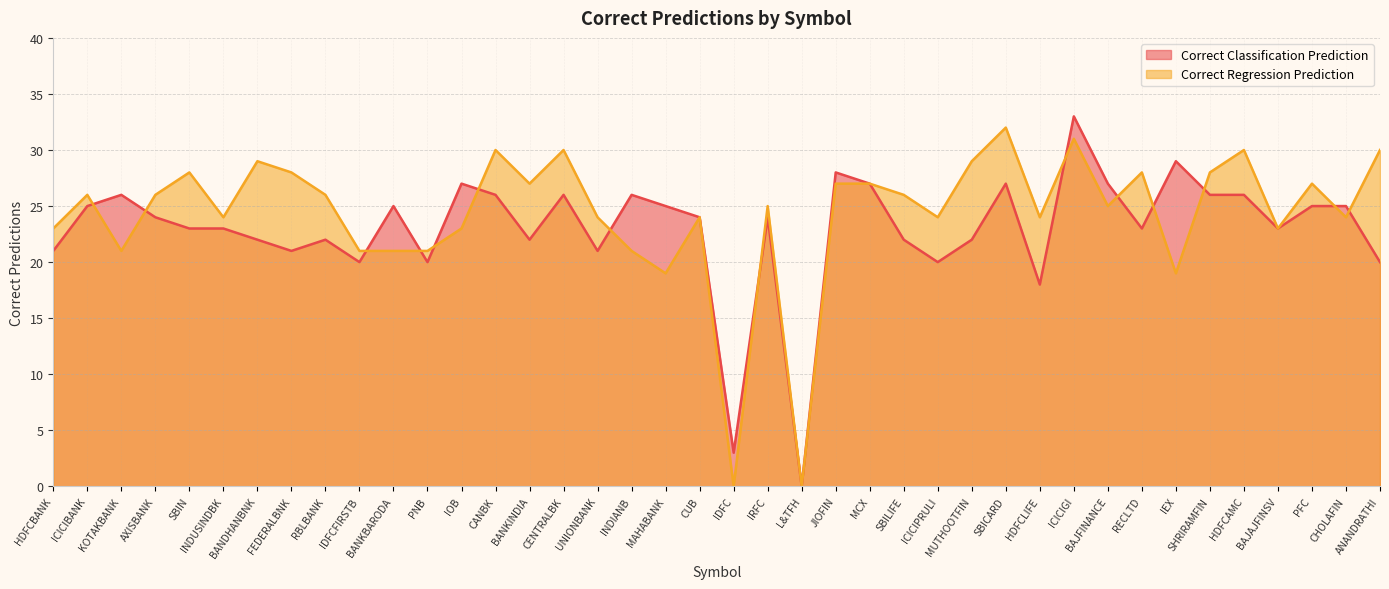

Reading left to right, extract all data points from this chart.

Correct Classification Prediction: 21	25	26	24	23	23	22	21	22	20	25	20	27	26	22	26	21	26	25	24	3	24	0	28	27	22	20	22	27	18	33	27	23	29	26	26	23	25	25	20
Correct Regression Prediction: 23	26	21	26	28	24	29	28	26	21	21	21	23	30	27	30	24	21	19	24	0	25	0	27	27	26	24	29	32	24	31	25	28	19	28	30	23	27	24	30